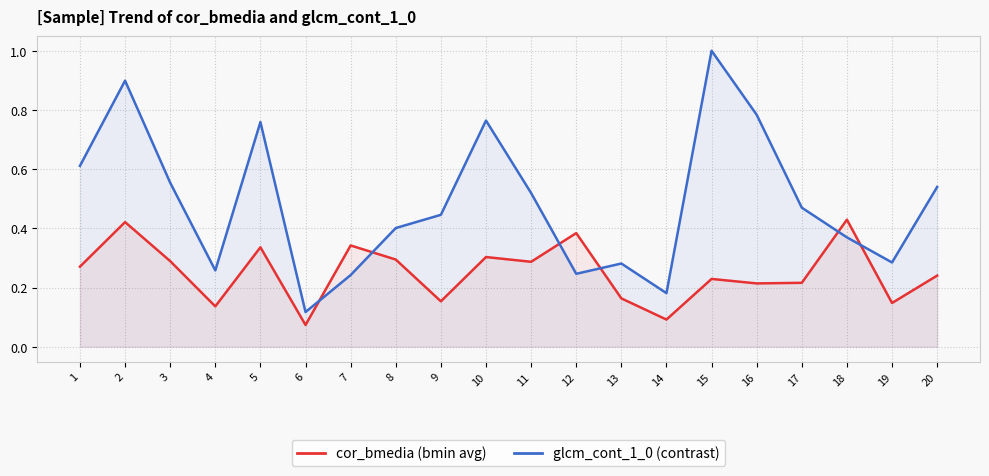

List the series in order of their peak value, lowest first.

cor_bmedia (bmin avg), glcm_cont_1_0 (contrast)